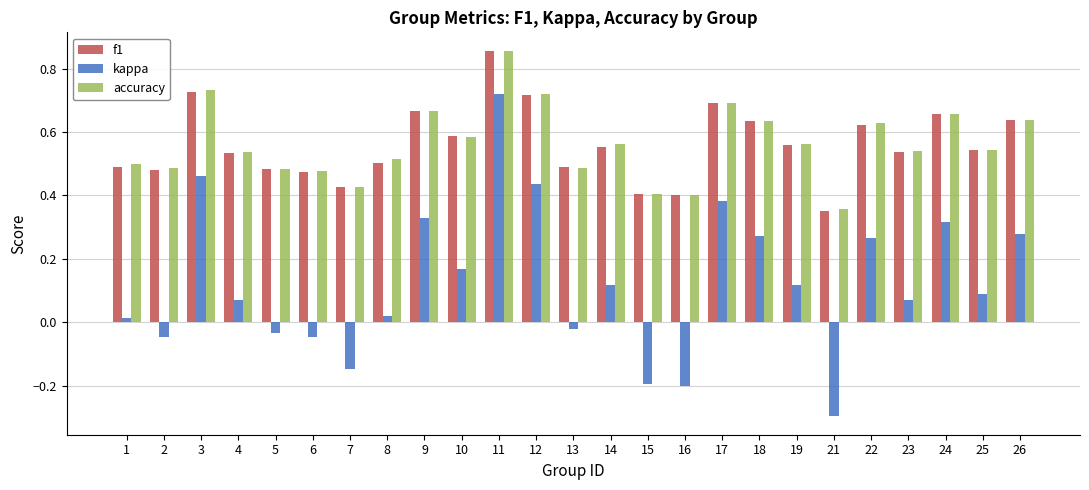

The kappa series shows 0.1 at 18. True or false?

False